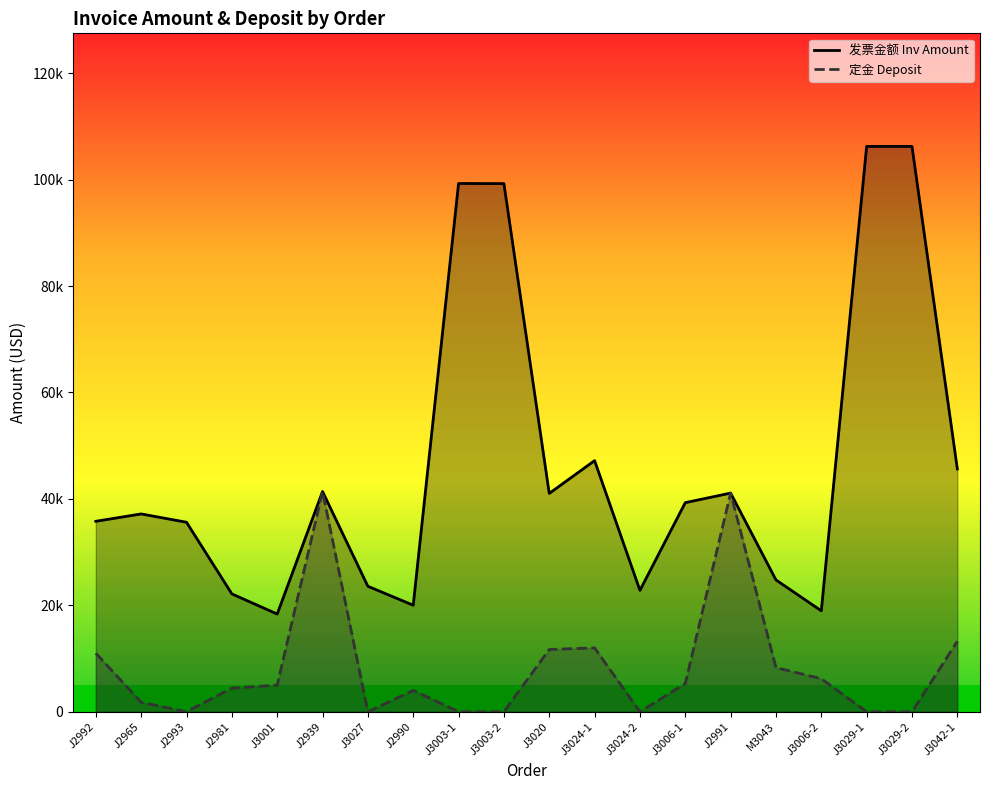

At which label does 定金 Deposit reach its minimum?

J2993